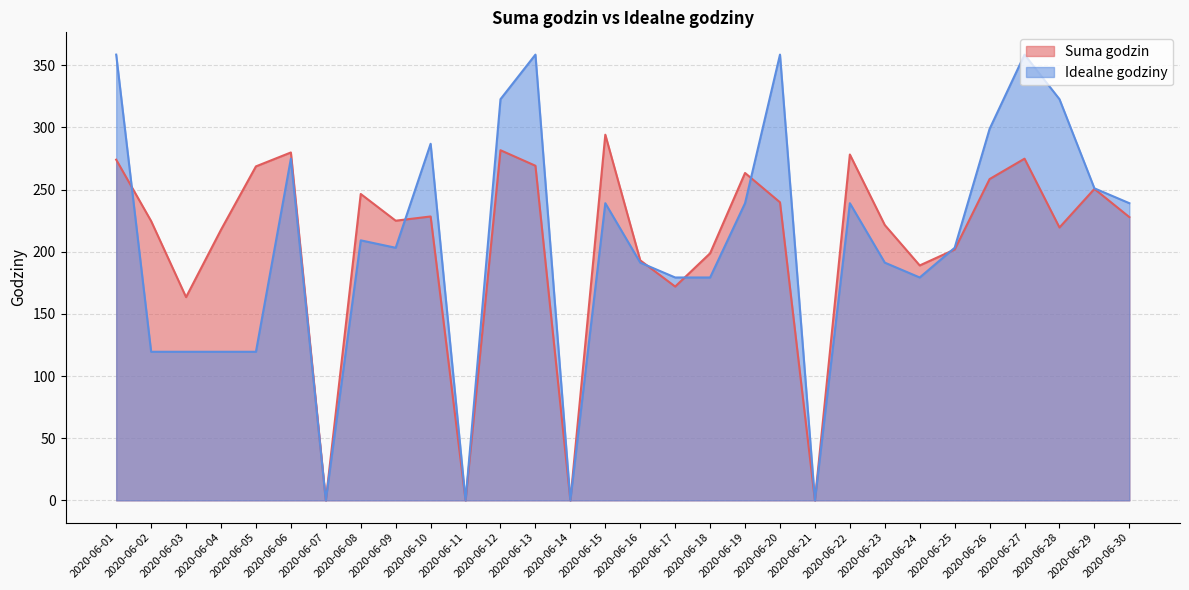

Is it true that Suma godzin equals 58.8 at 2020-06-10?

False